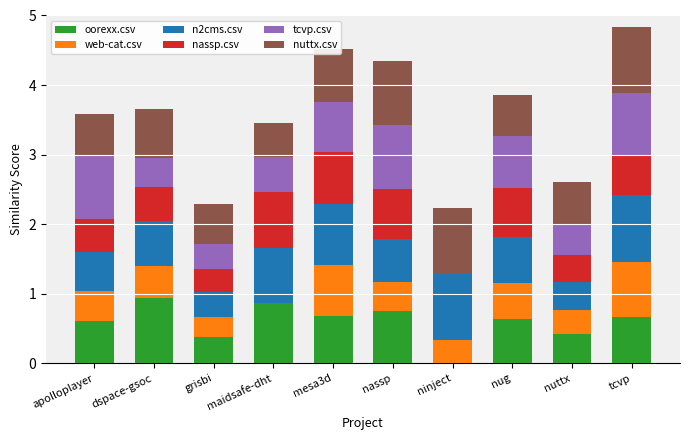

What is the sum of all oorexx.csv values?

5.9